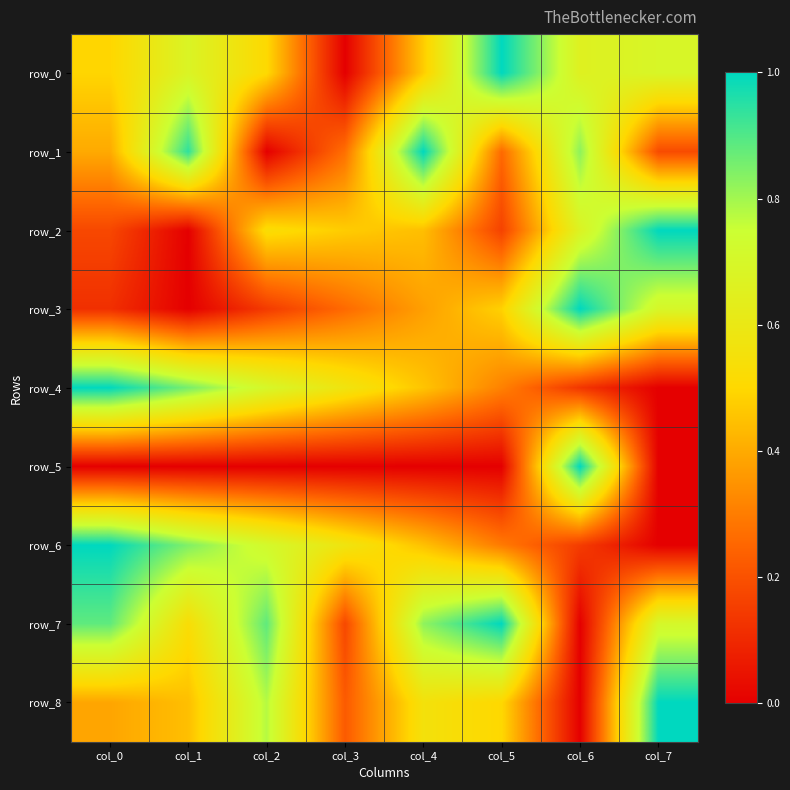

What is the average value of the row_0 series?

0.6